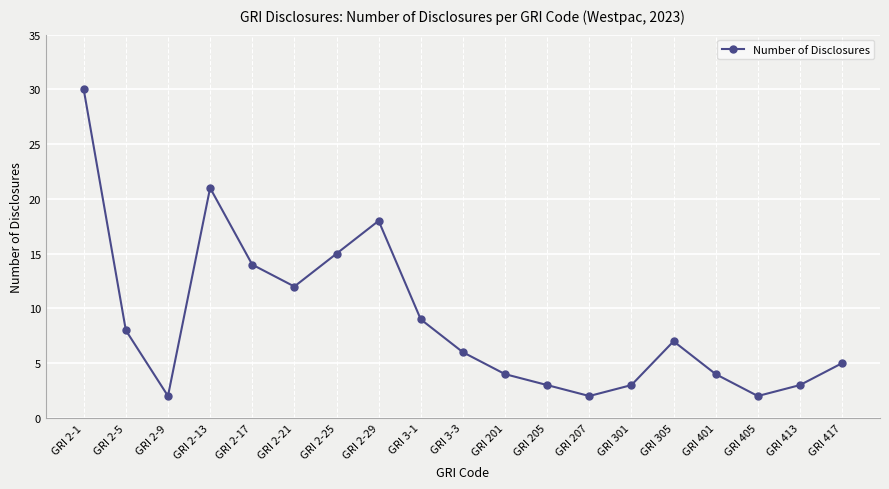

At which category does the data reach its first local valley?

GRI 2-9